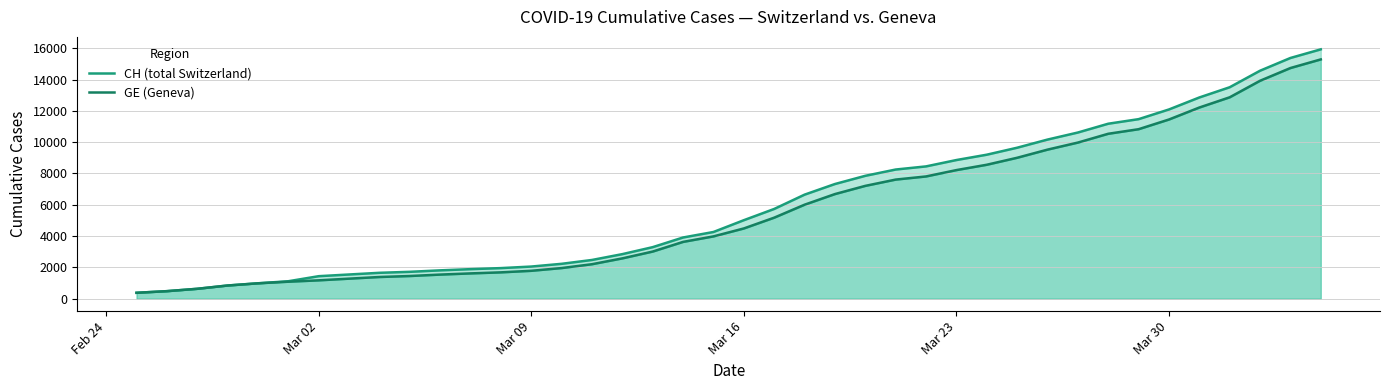

Rank the series by their average value, from highest to lowest.

CH (total Switzerland), GE (Geneva)